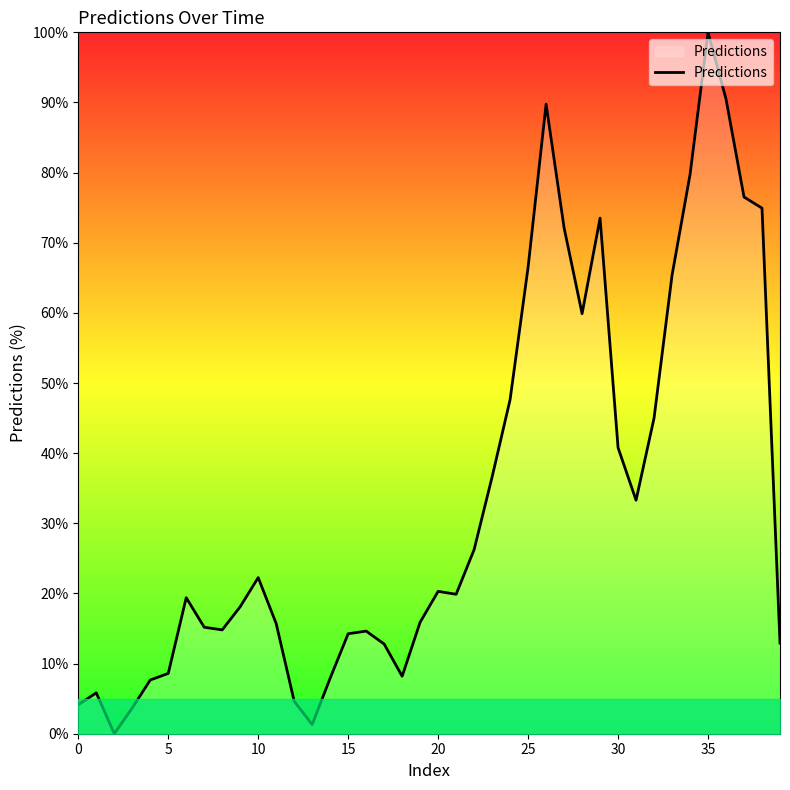

What is the difference between the maximum and minimum values?

100.0